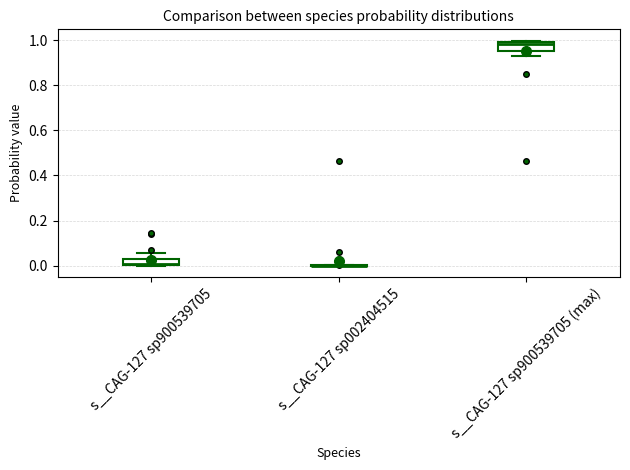

Where is the upper edge of the box for s__CAG-127 sp900539705 (max) on the y-axis? The values are not printed on the chart, so give them approximately, as read against the axis.

1.00